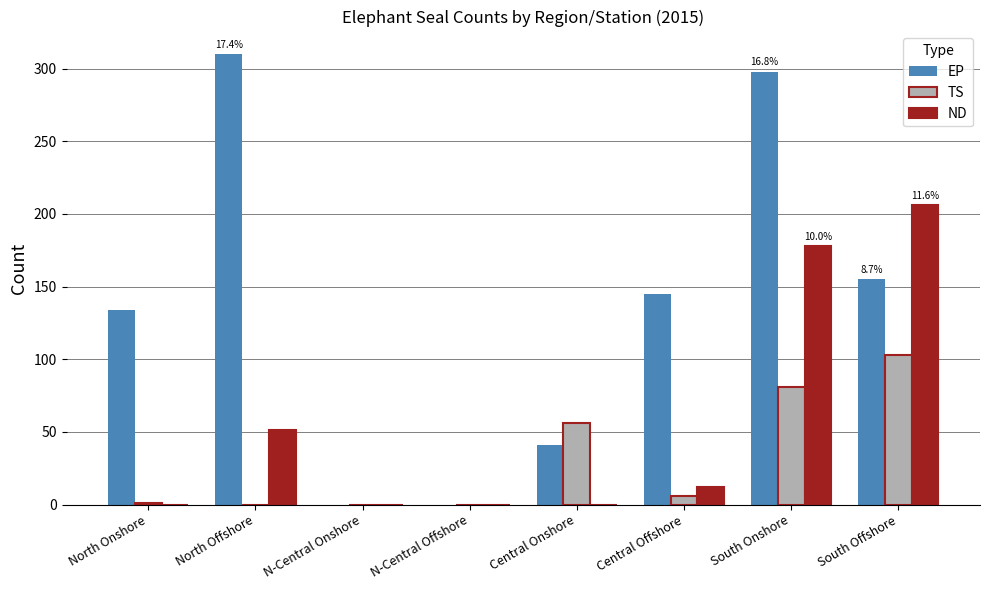

What is the greatest value displayed?

310